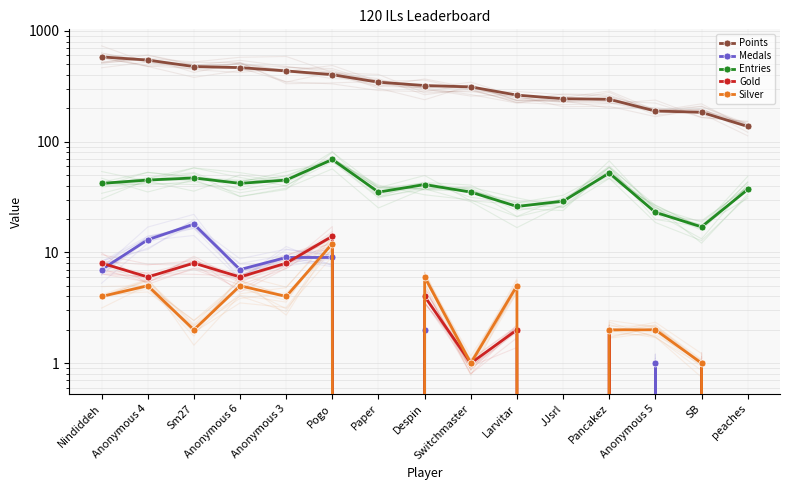

How many interior local peaks does the Medals series have?

3